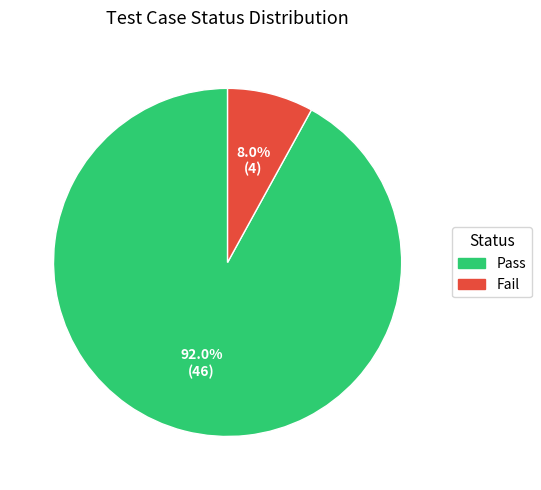

To the nearest percent, what portion does Fail represent?

8%